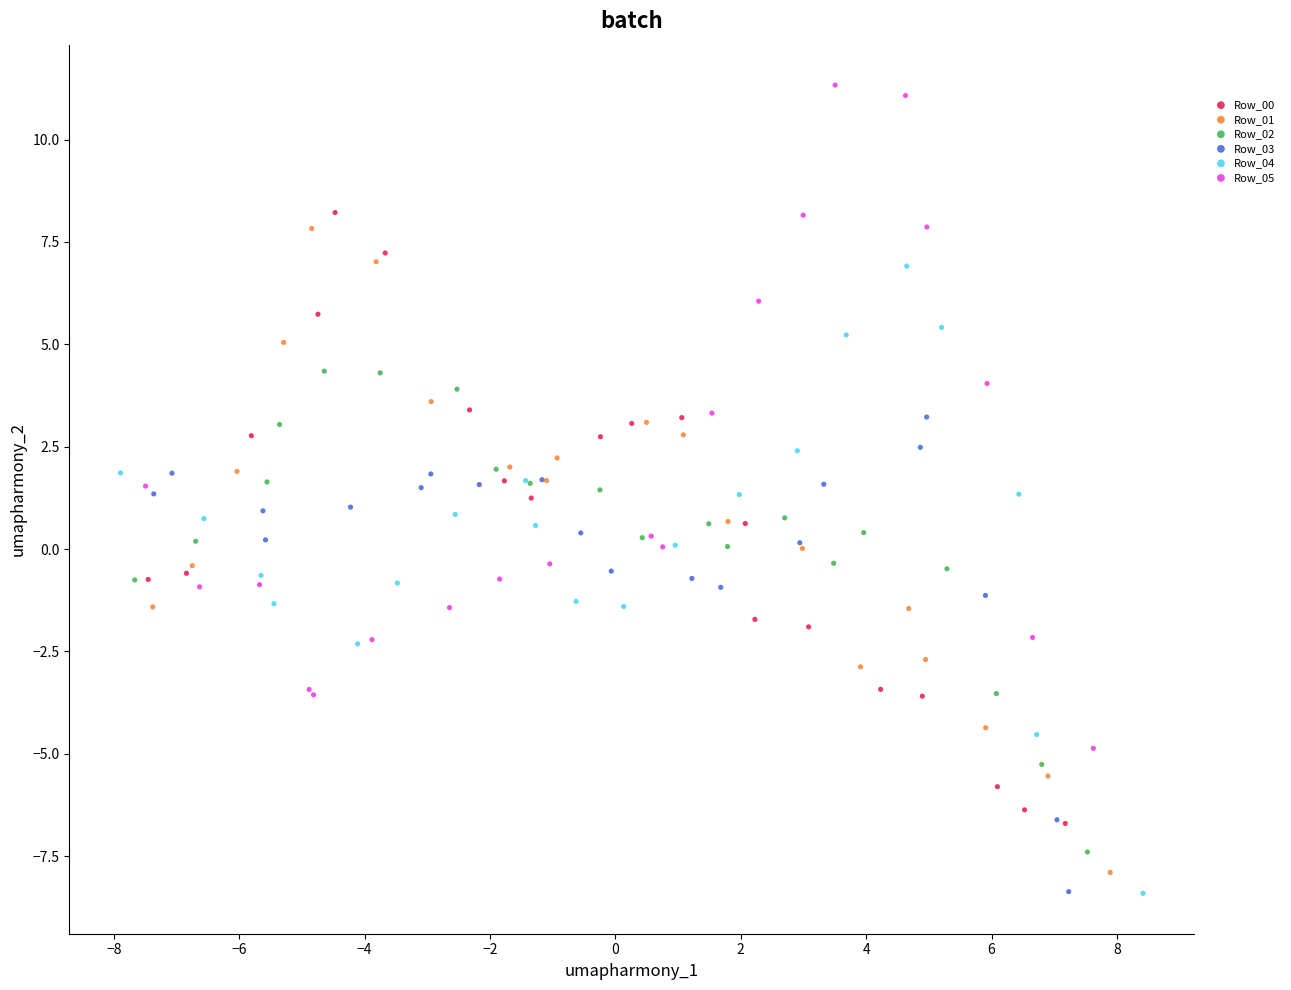

Which series contains the highest Y value?

Row_05